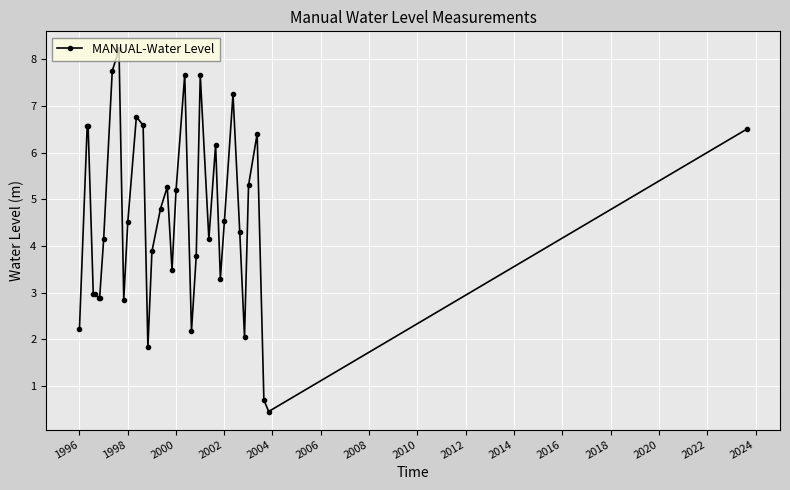

Does the chart have visible grid lines?

Yes